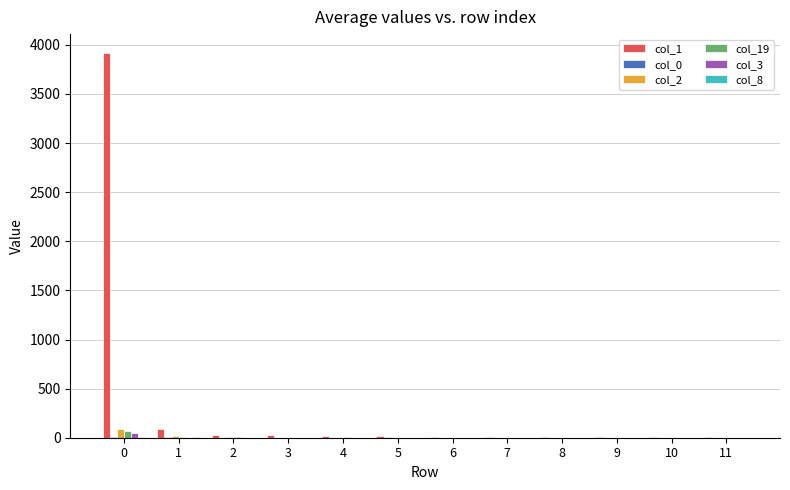

How many categories are shown in the chart?

12